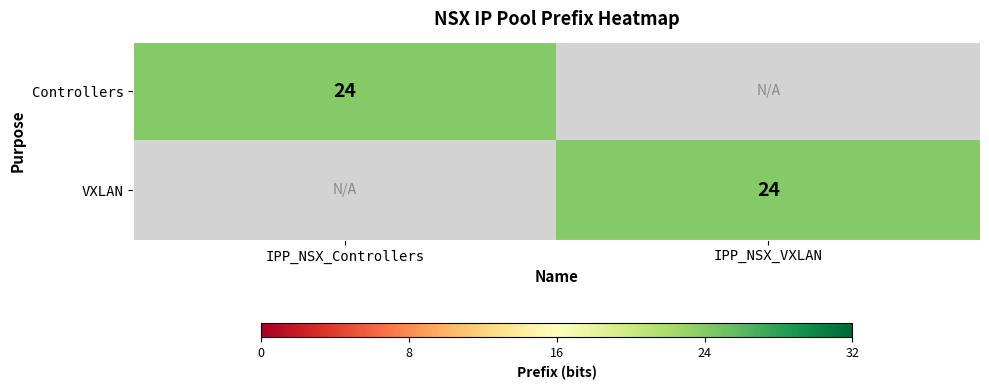

True or false: Controllers has a value of 24 at IPP_NSX_Controllers.

True